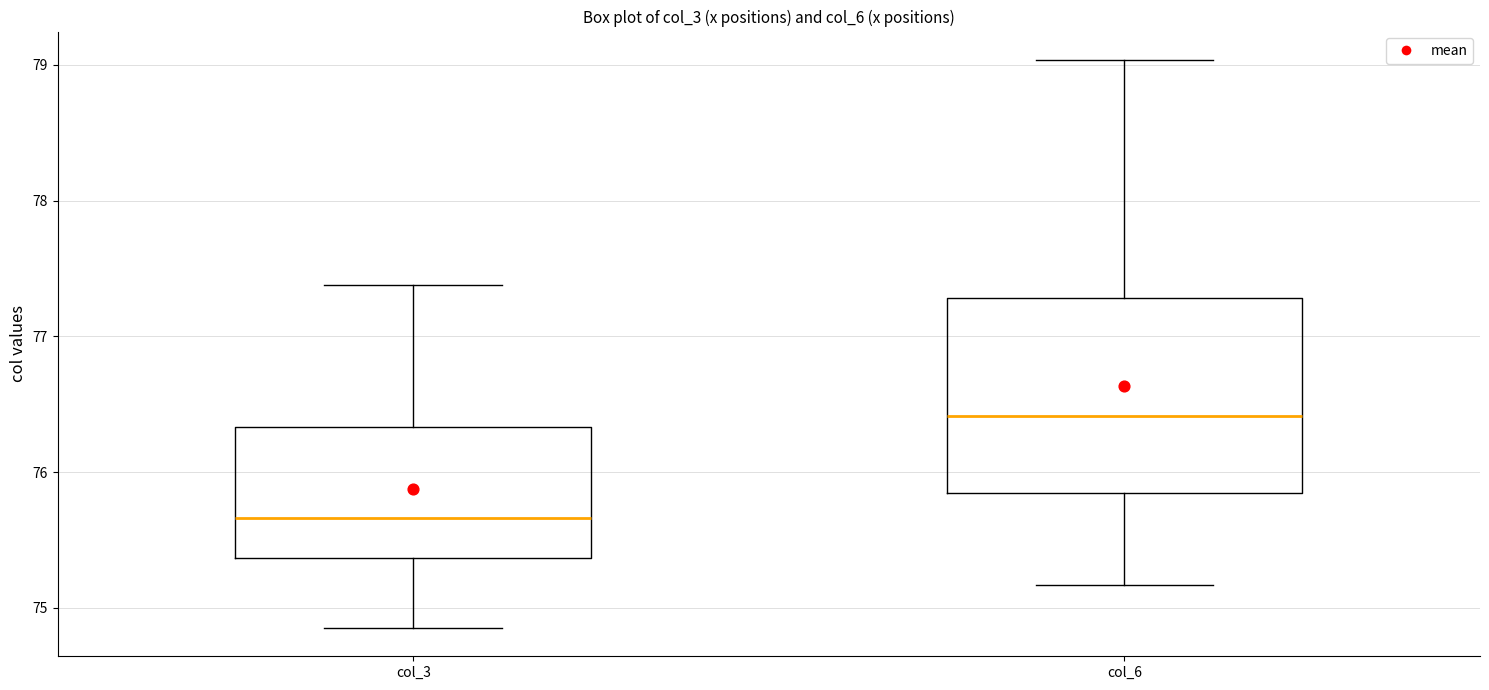

Which box's median line is the highest?

col_6